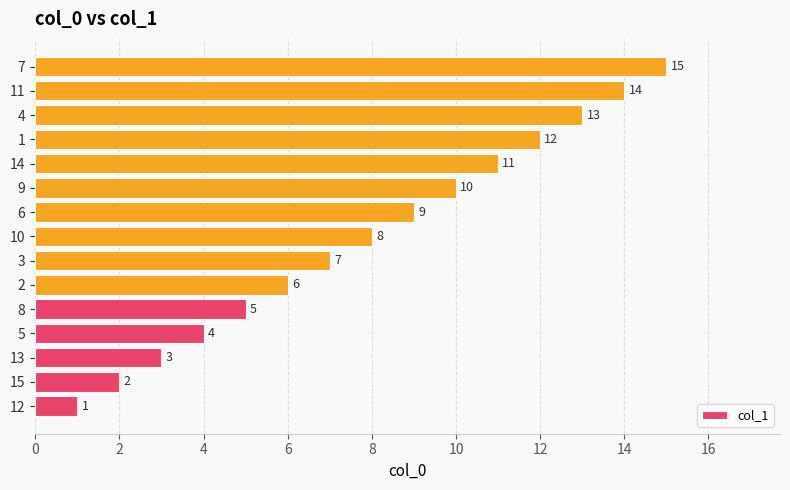

Where is the data nearest to the value 8?

10